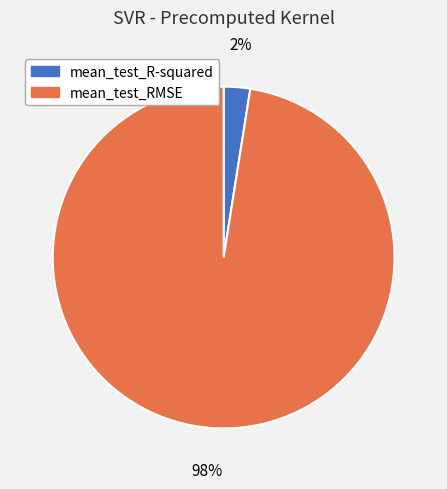

Is the sum of mean_test_R-squared and mean_test_RMSE greater than half?

Yes